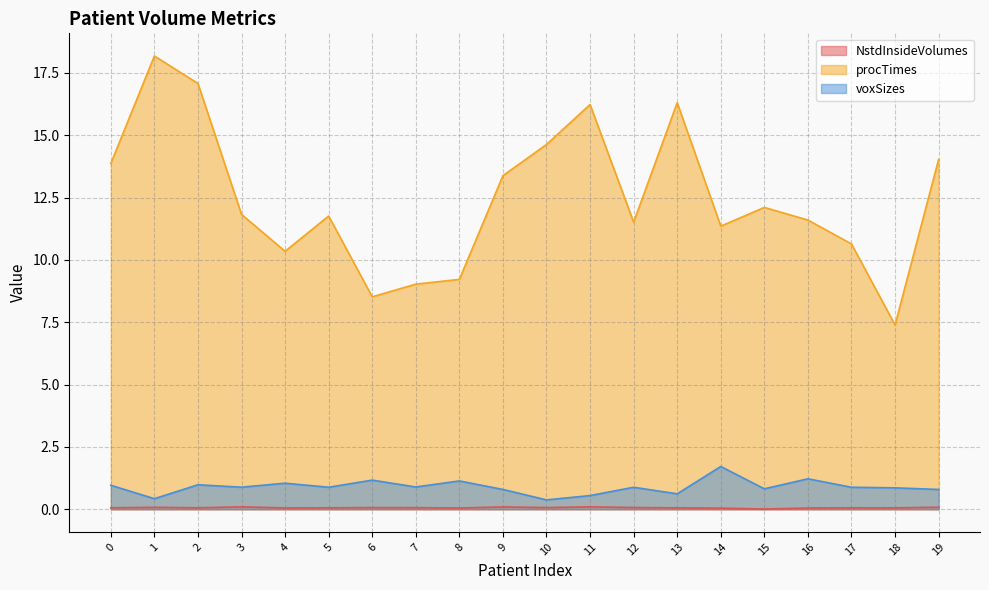

What is the value of the procTimes point at the 1st from the left?

13.9